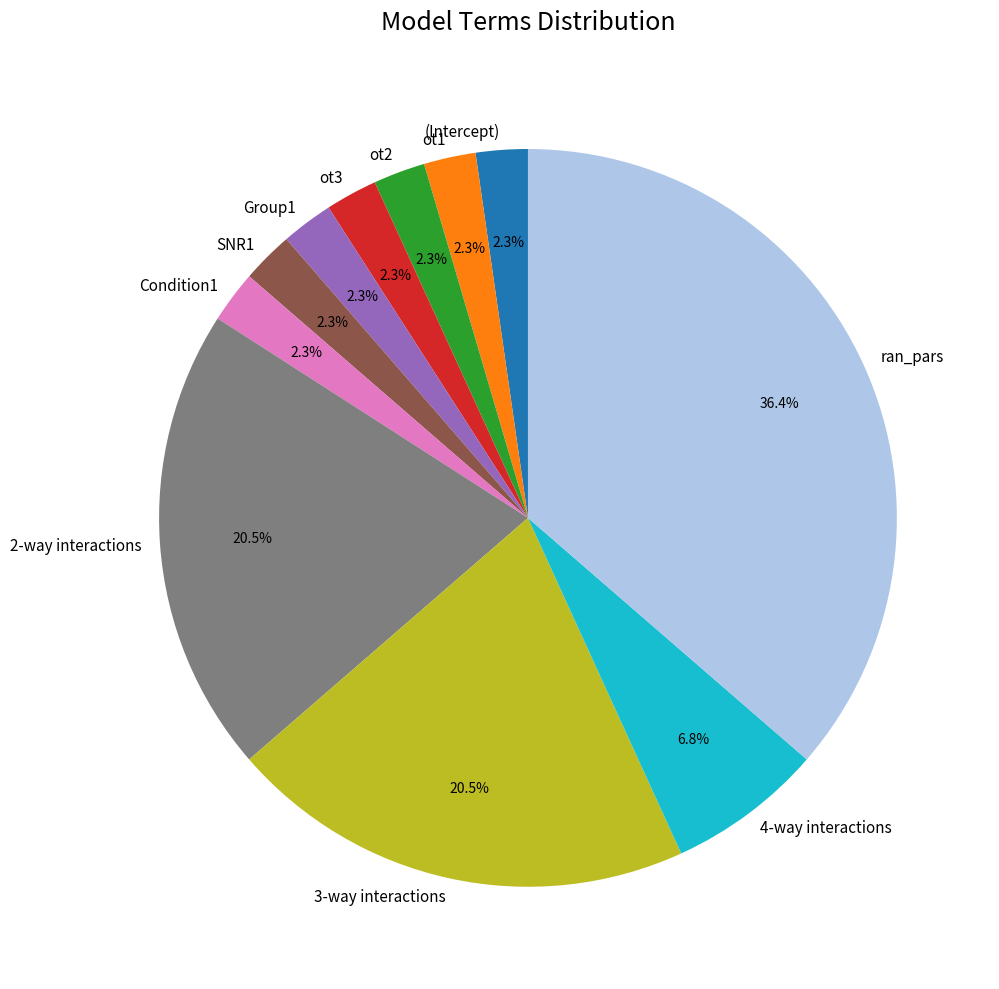

Is the sum of Condition1 and ot2 greater than half?

No